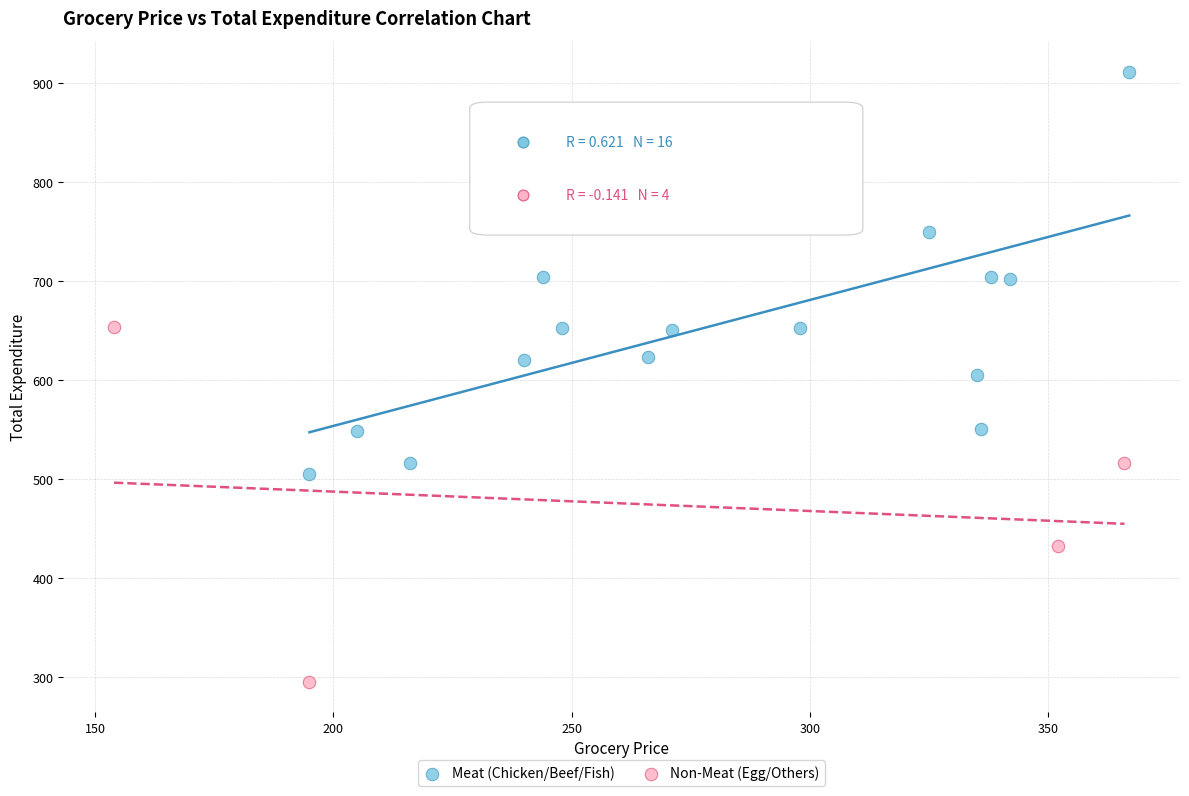

Which series contains the lowest Y value?

Non-Meat (Egg/Others)